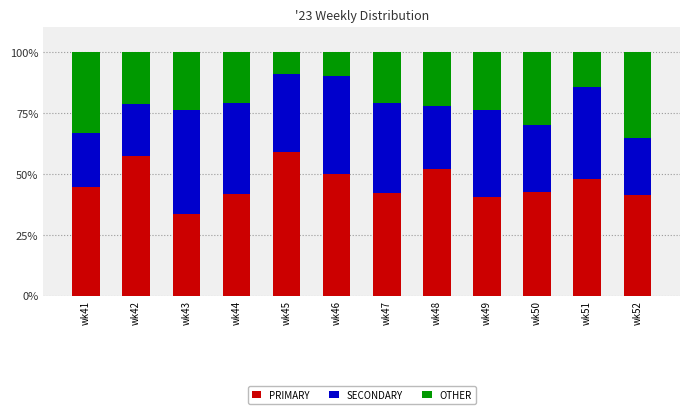

Which category has the lowest value in the PRIMARY series?

wk43